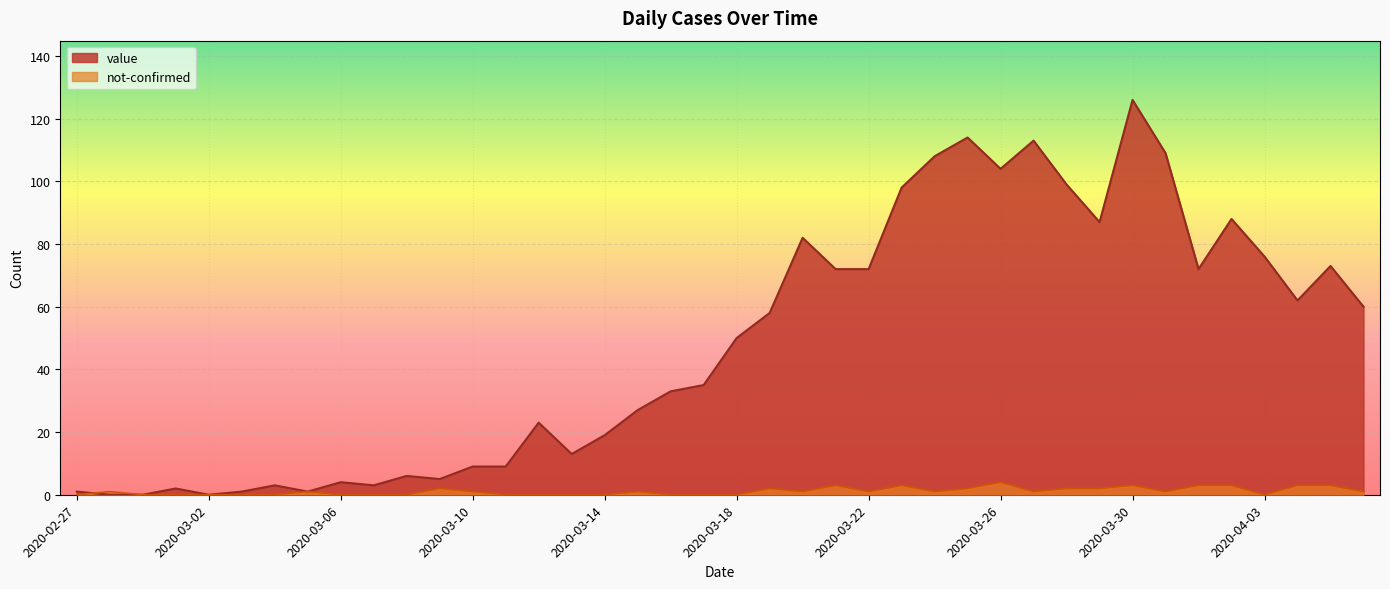

At how many categories does at least one series exceed 66?

16